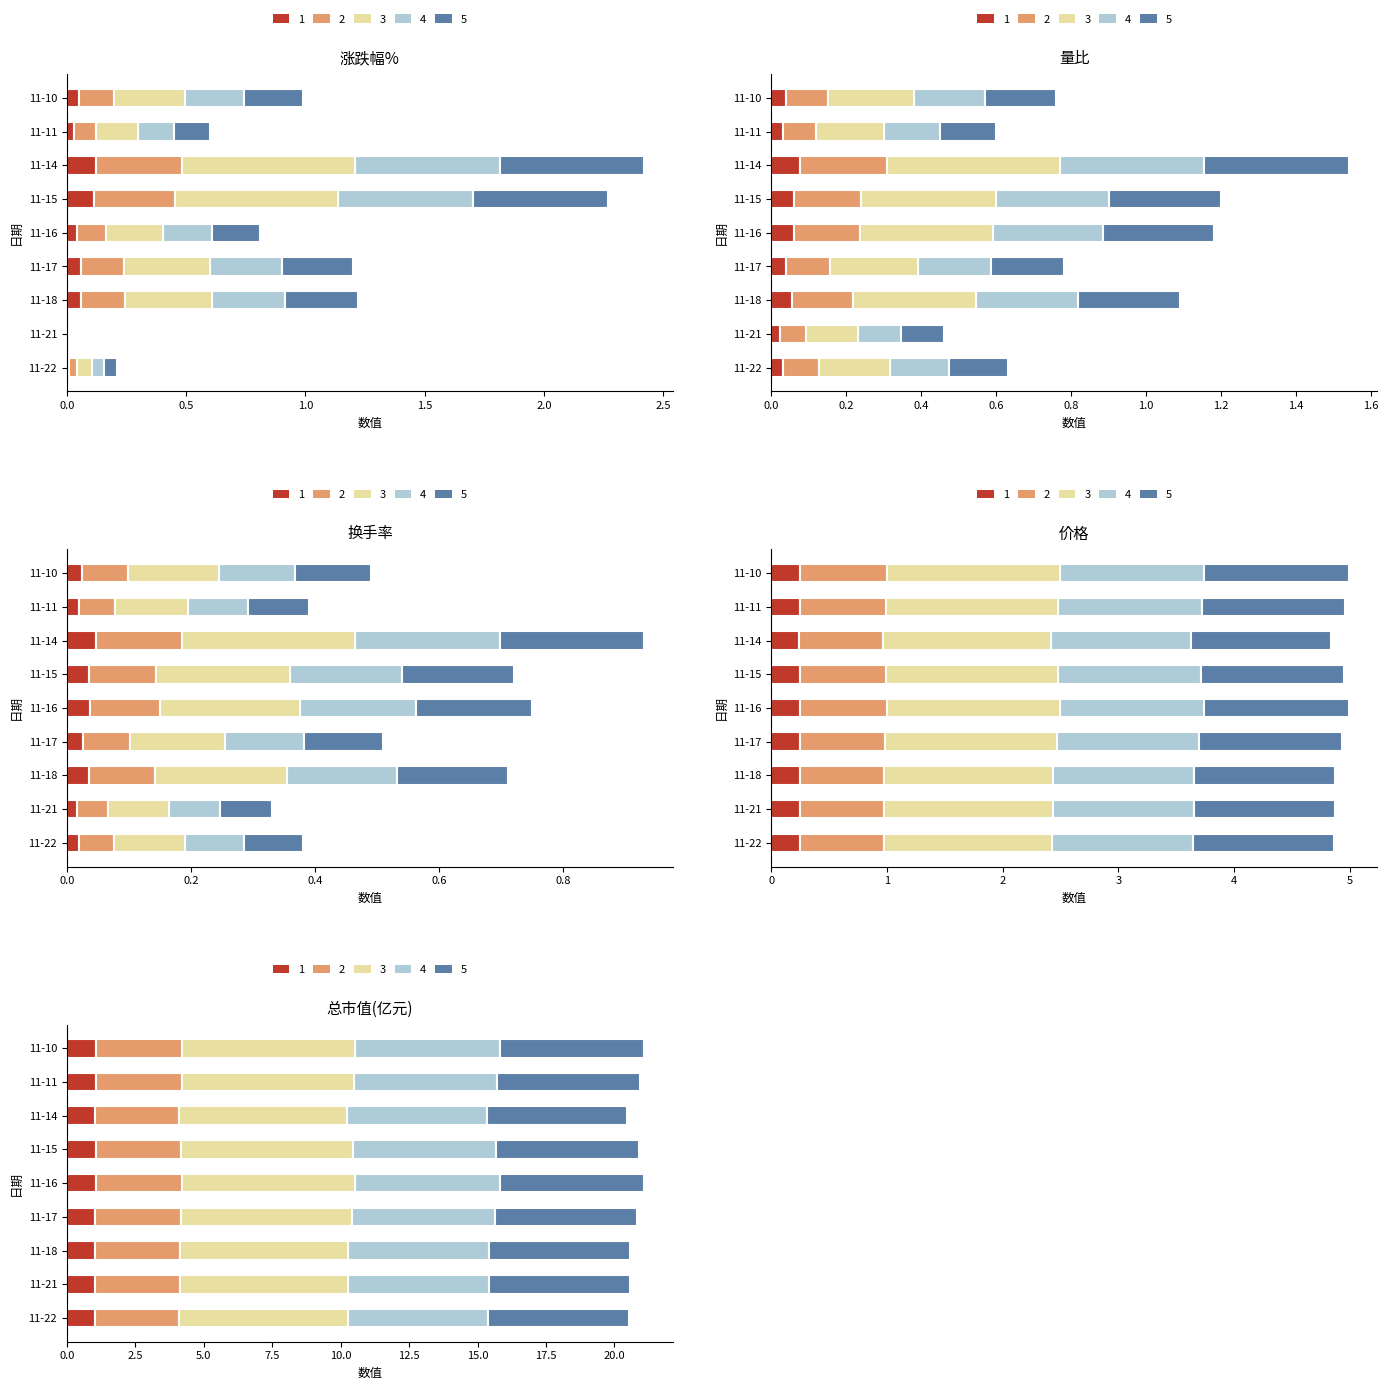

What is the sum of all 量比 values?

0.4